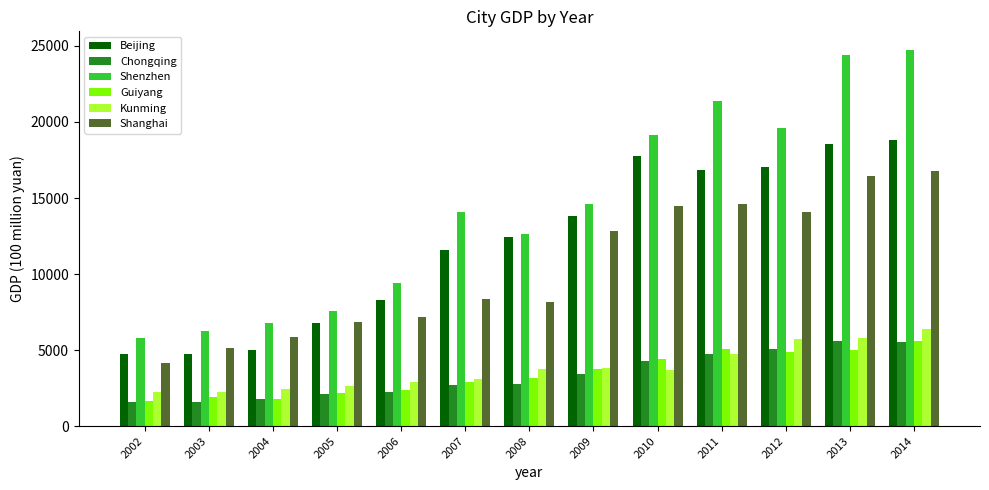

At how many categories does at least one series exceed 13166?

7